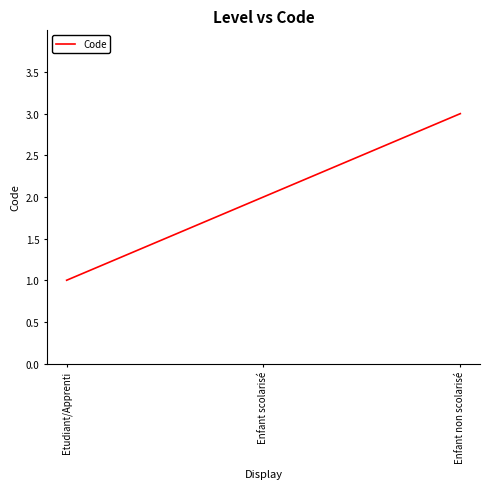

What is the average value?

2